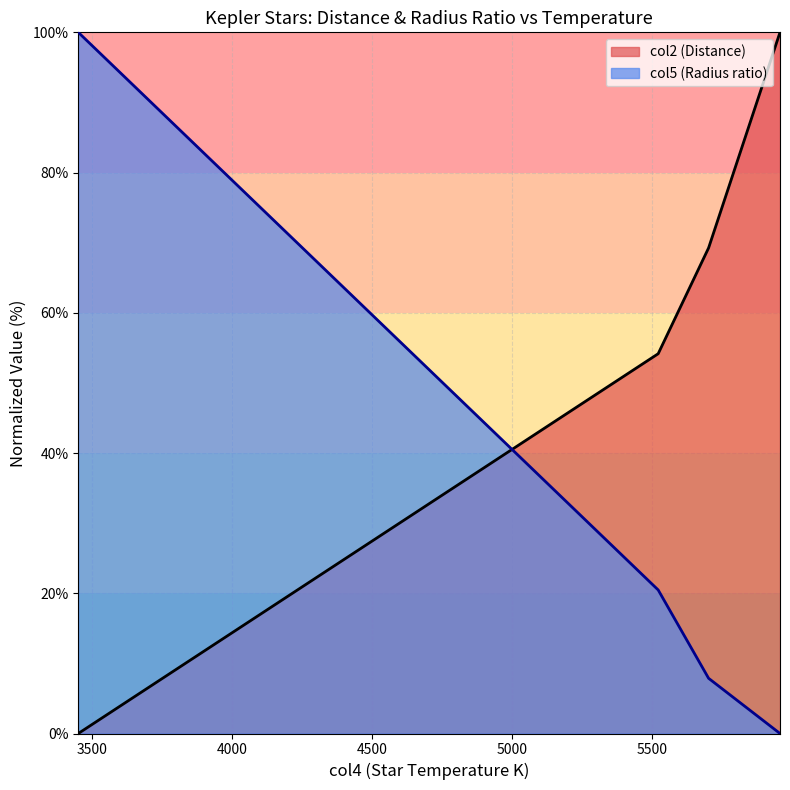

What is the maximum value shown in the chart?

100.0